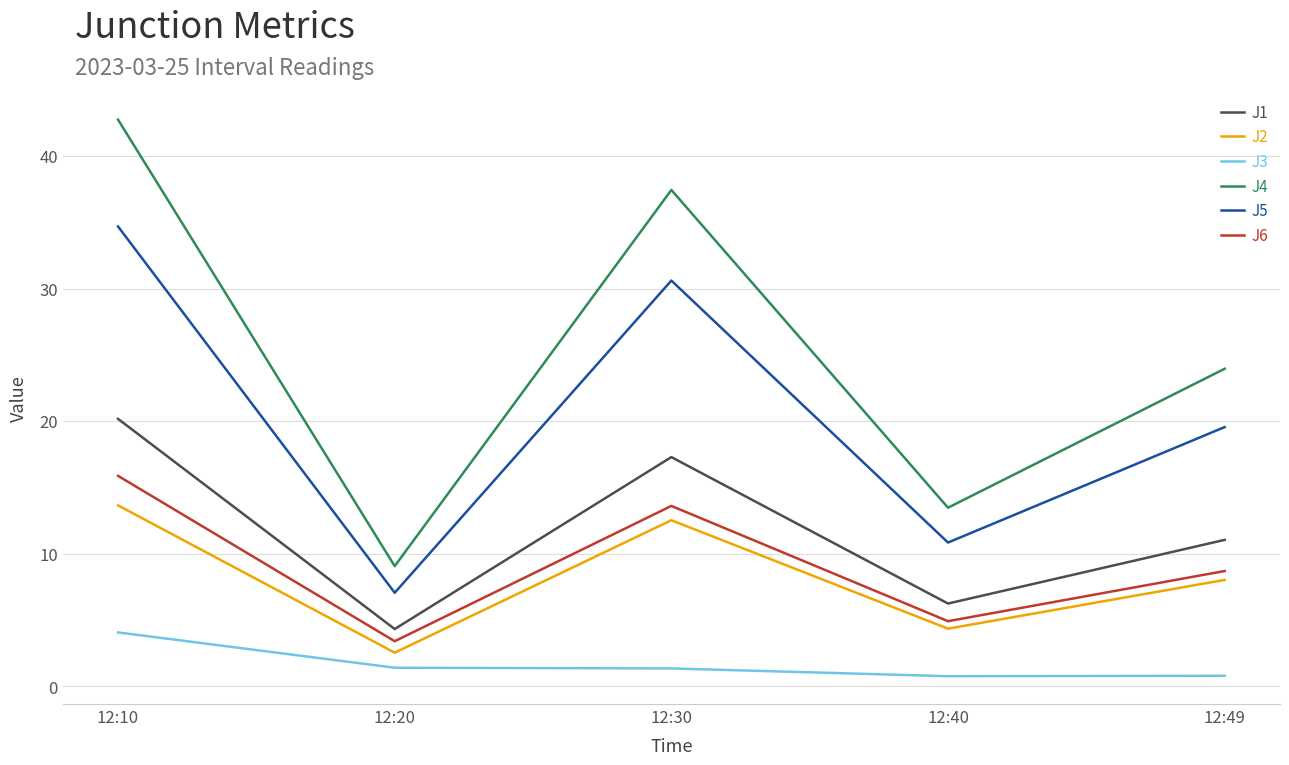

What is the spread (max minus min) of values at 12:30?

36.1